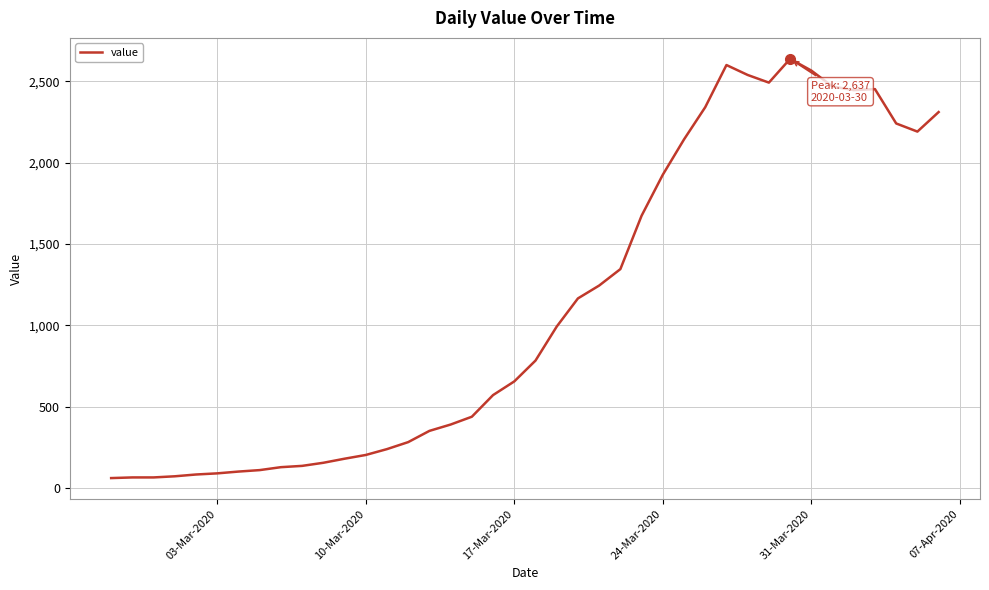

What is the maximum value shown in the chart?

2637